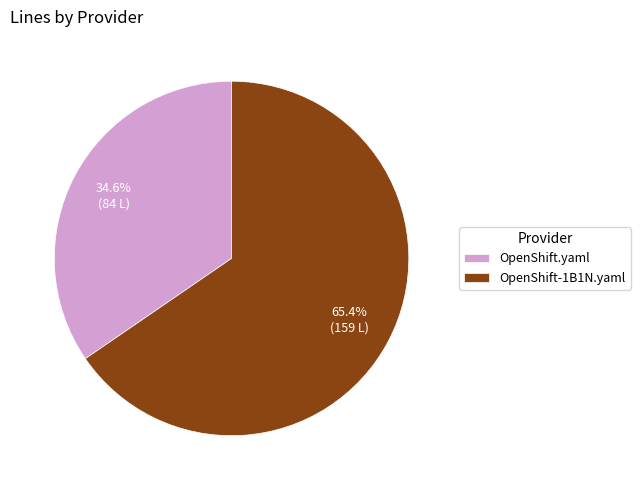

Which category has the smallest portion of the pie?

OpenShift.yaml